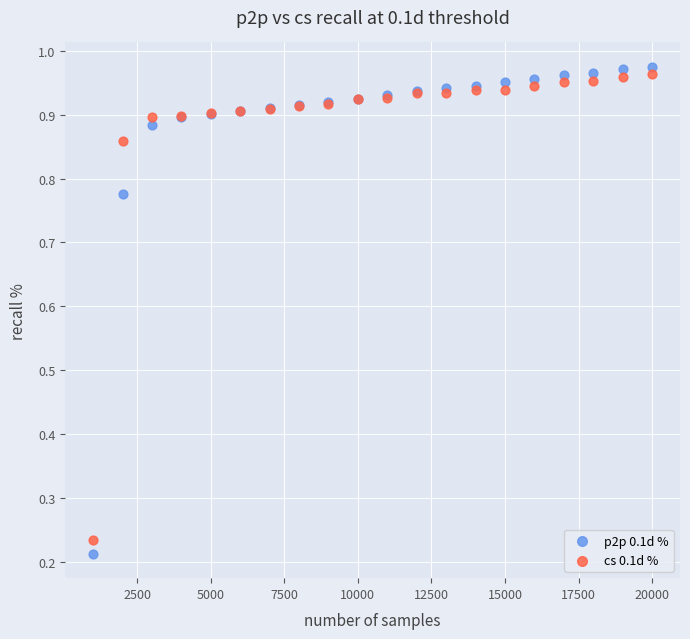

What are all the series names shown in the legend?

p2p 0.1d %, cs 0.1d %